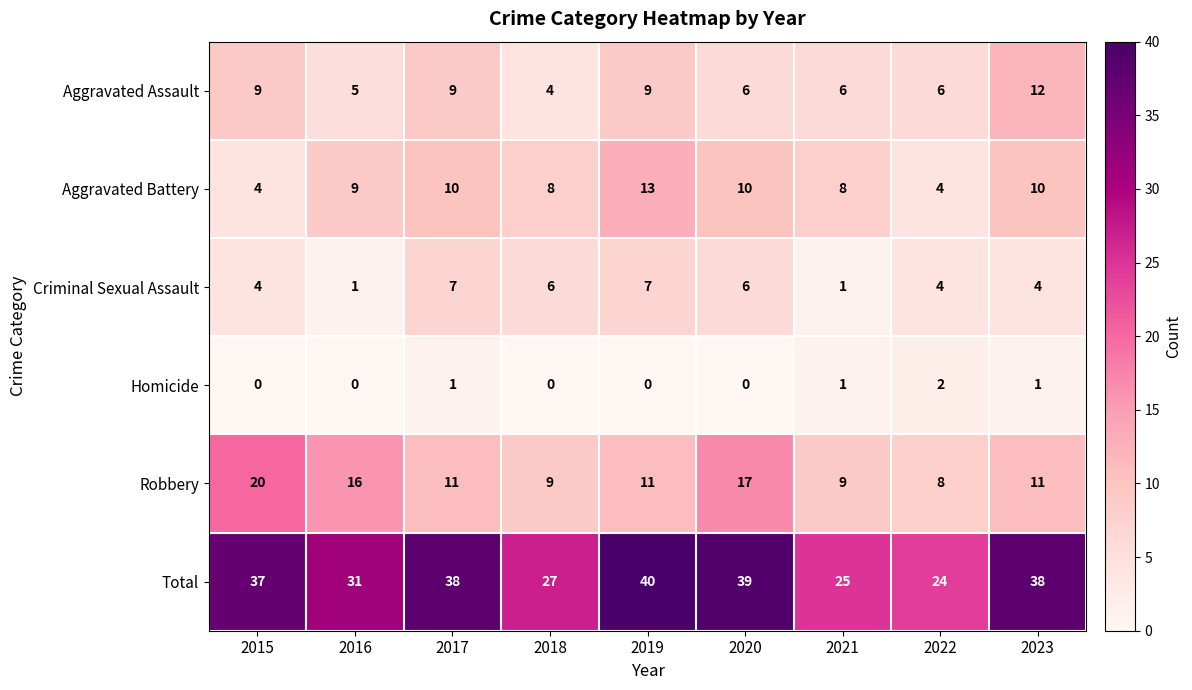

What is the difference between the second highest and second lowest values in the Criminal Sexual Assault series?

6